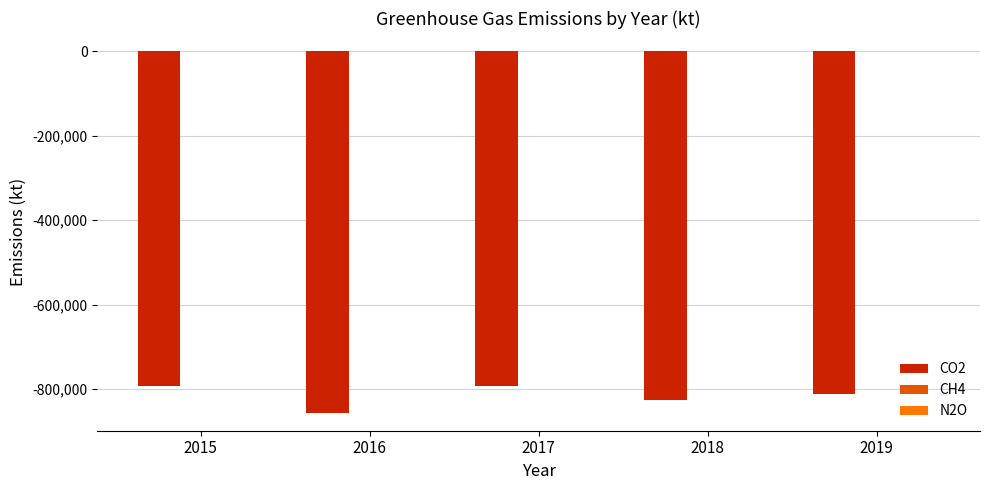

What is the difference between the highest and lowest values at 2015?

792358